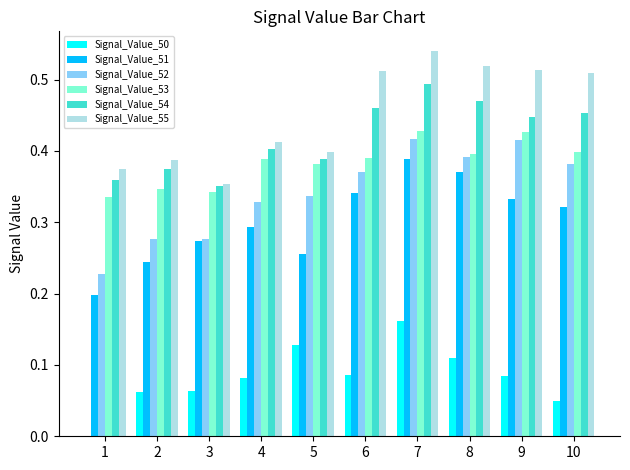

Are the bars grouped side by side (vs. stacked)?

Yes